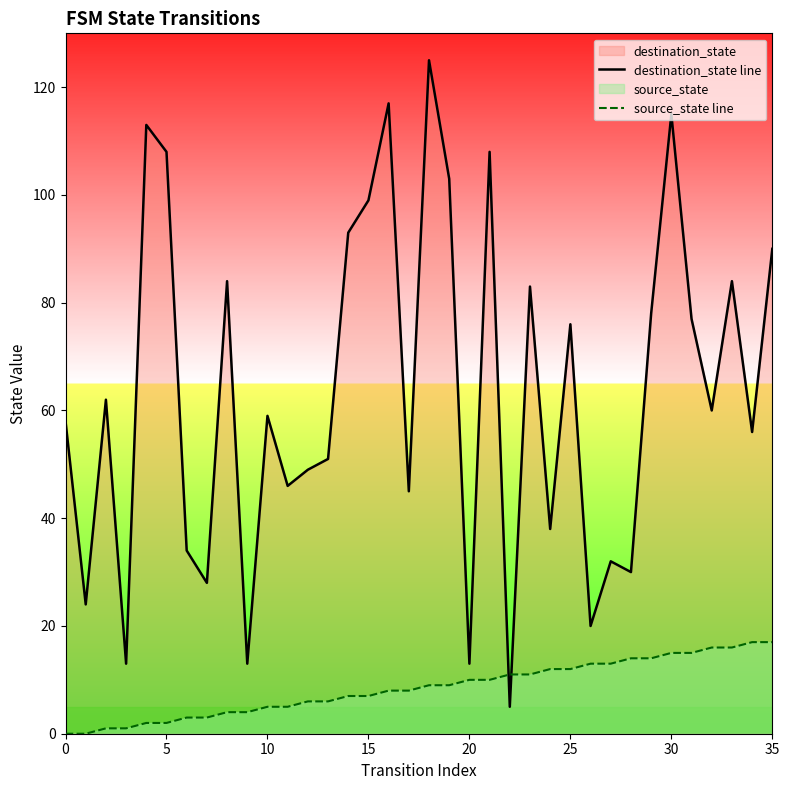

List the series in order of their overall mean, highest first.

destination_state line, source_state line